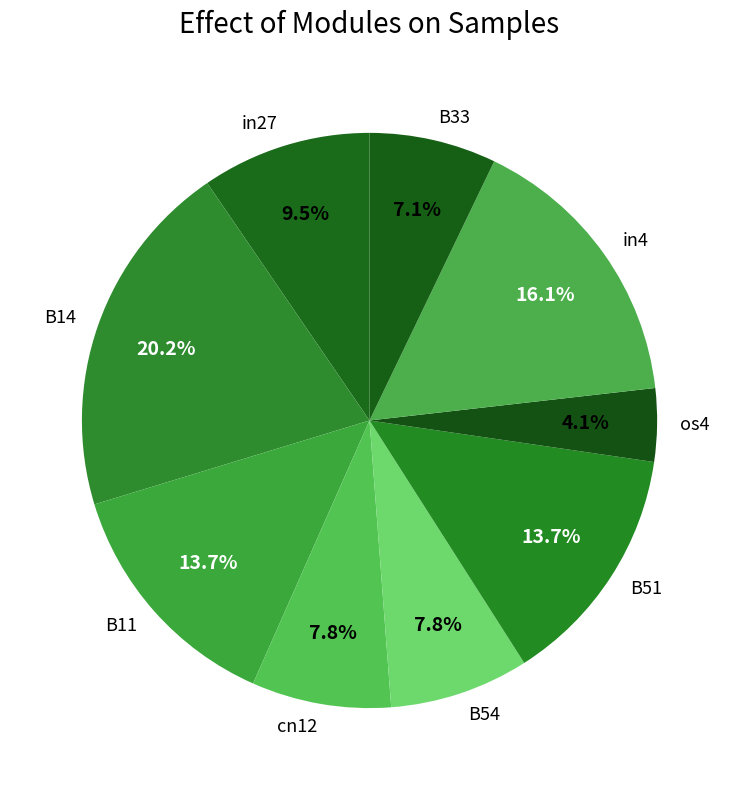

Does B33 account for over 50% of the chart?

No